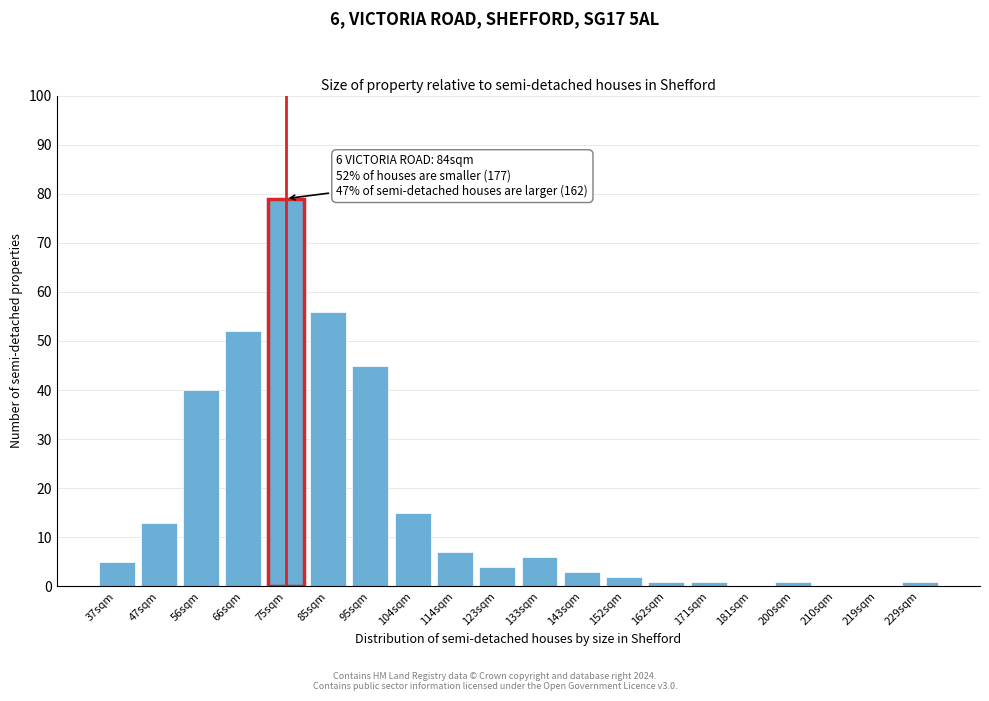

Reading left to right, extract all data points from this chart.

37sqm=5	47sqm=13	56sqm=40	66sqm=52	75sqm=79	85sqm=56	95sqm=45	104sqm=15	114sqm=7	123sqm=4	133sqm=6	143sqm=3	152sqm=2	162sqm=1	171sqm=1	181sqm=0	200sqm=1	210sqm=0	219sqm=0	229sqm=1